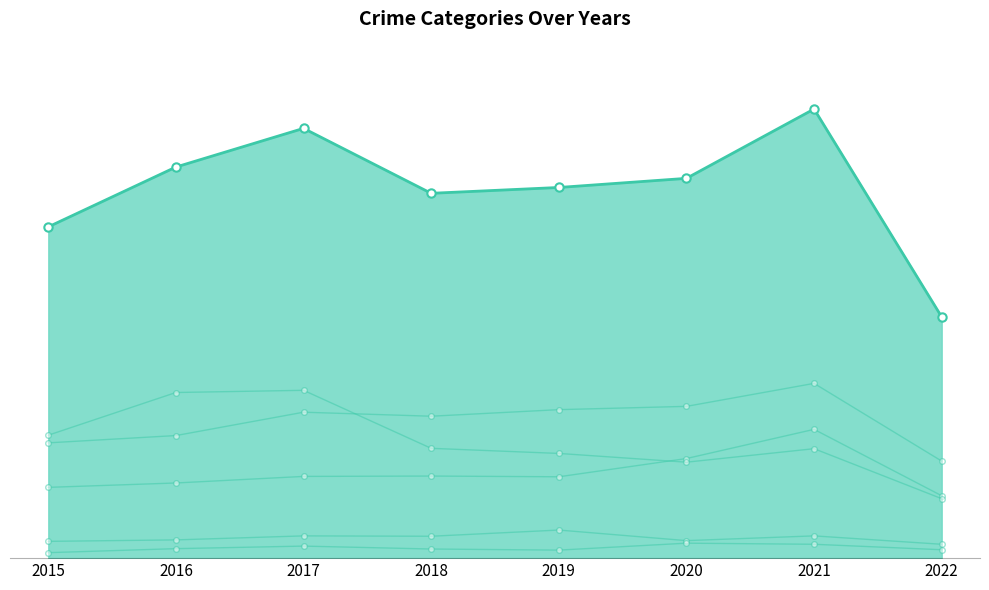

Which series changed the most between 2017 and 2019?

Robbery line